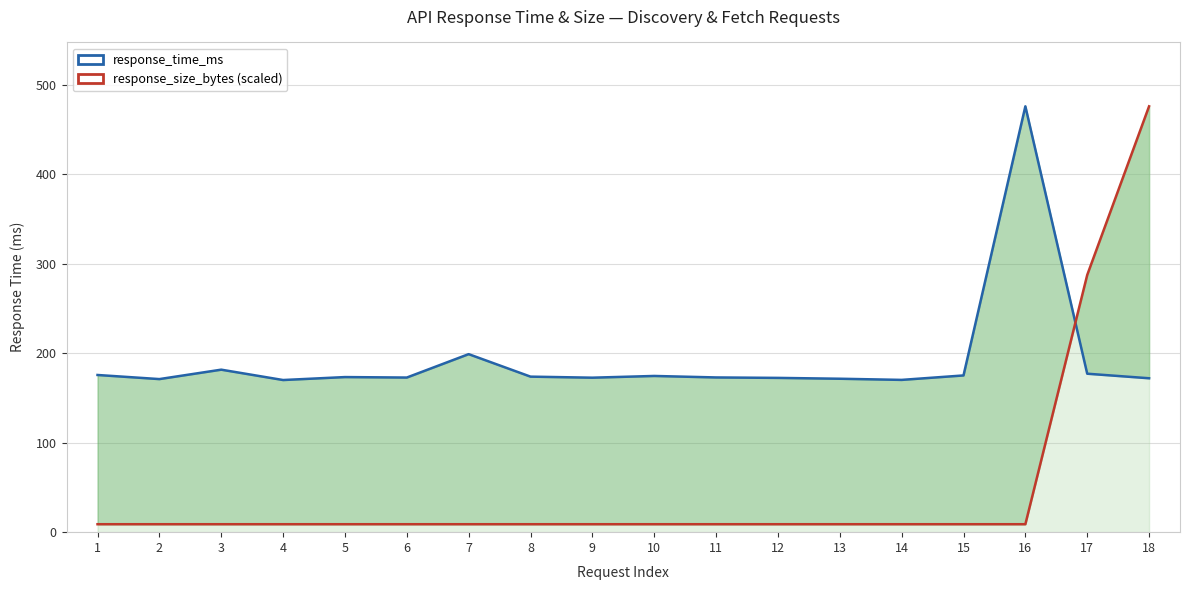

What is the difference between the response_time_ms values at 17 and 11?

4.2